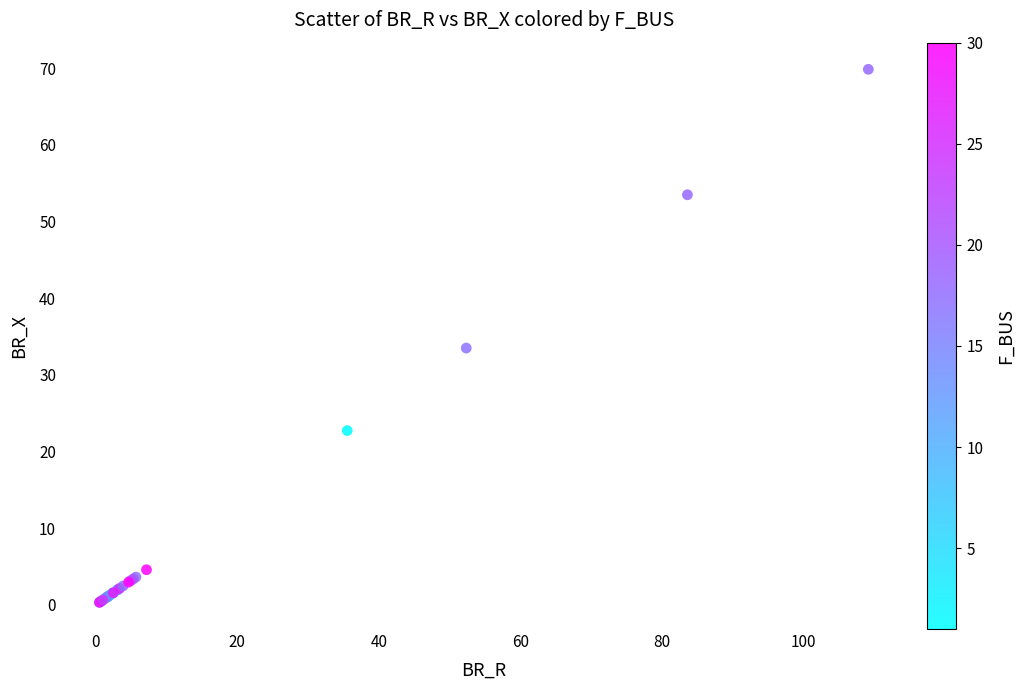

What Y value in the scatter plot is closest to 35?

33.5